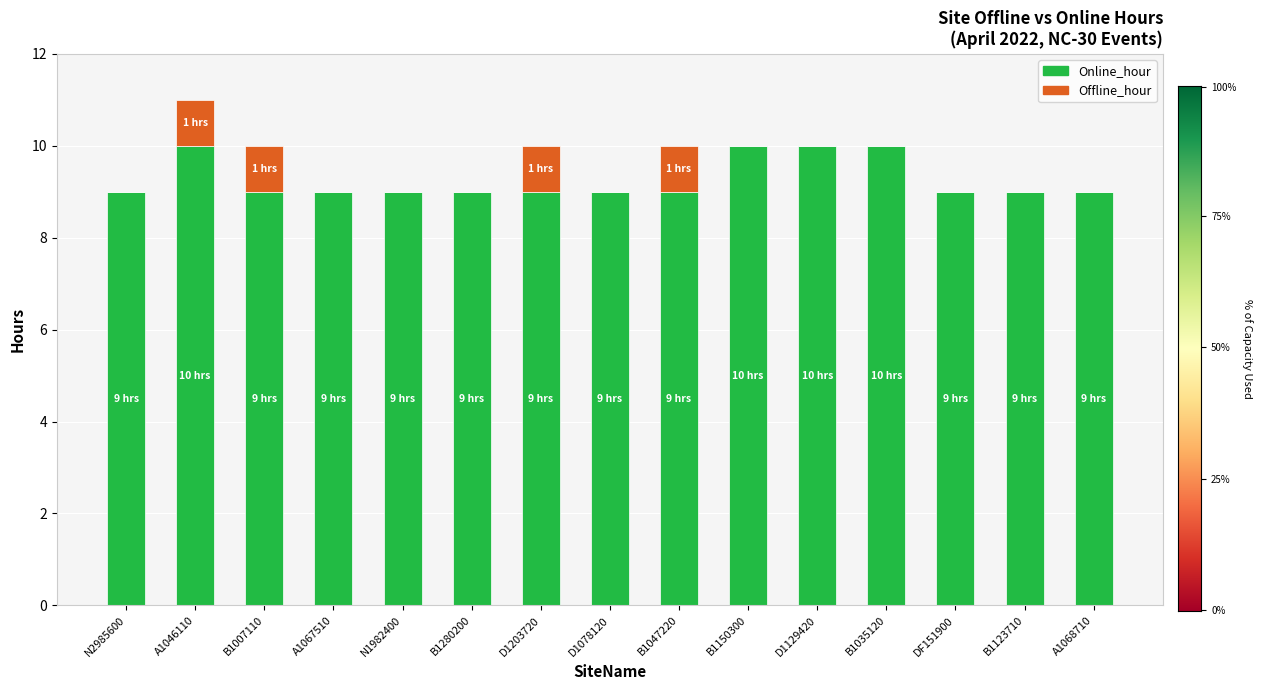

What are all the series names shown in the legend?

Online_hour, Offline_hour